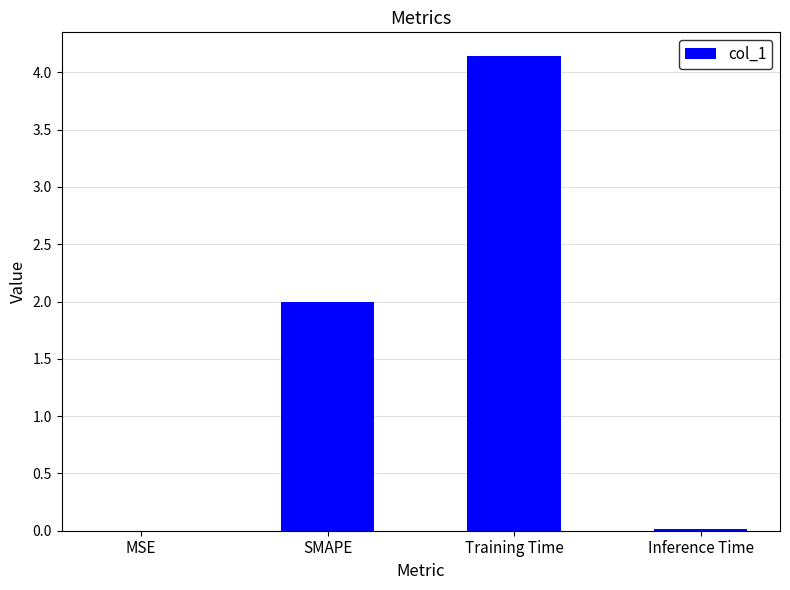

What is the change in value from Training Time to Inference Time?

-4.1